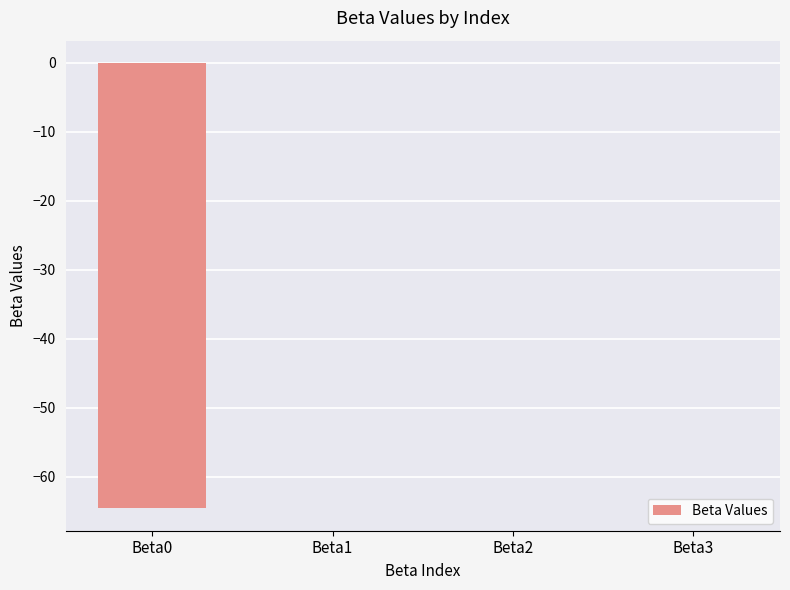

What is the approximate value at Beta0?

-64.6